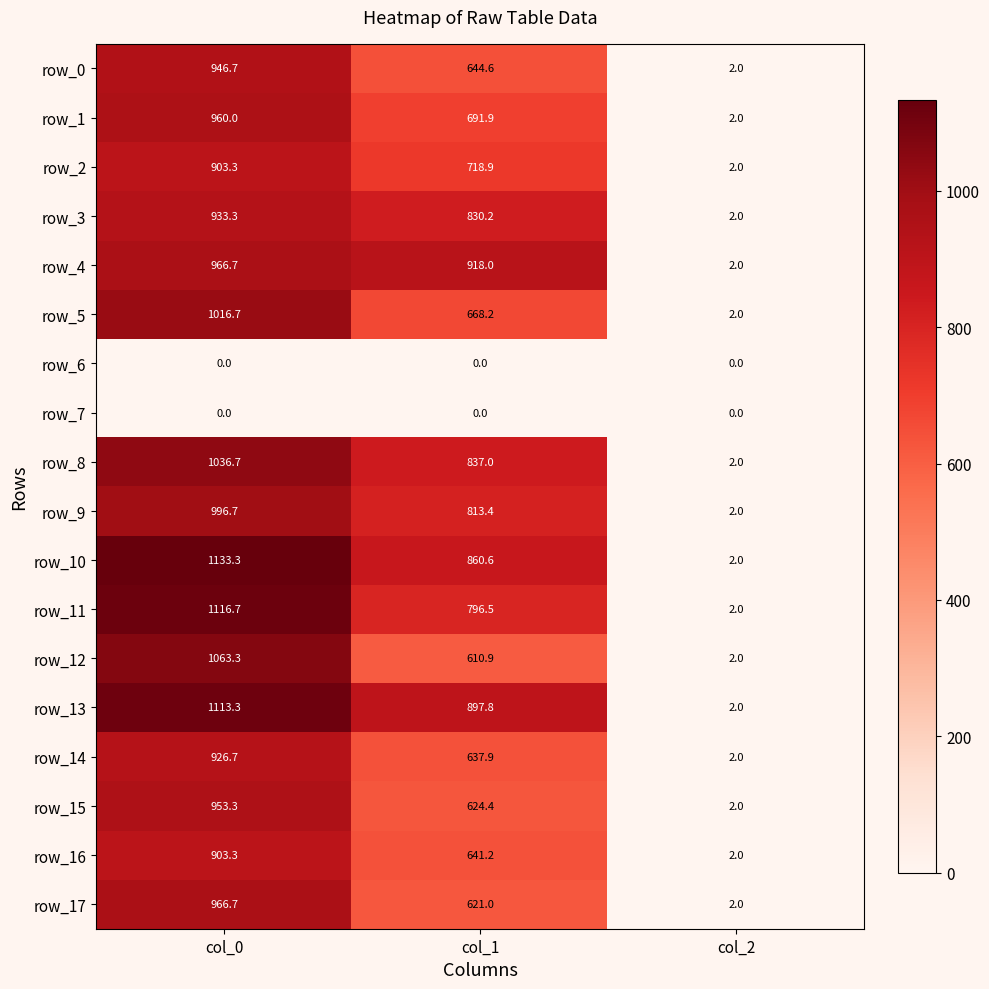

What is the greatest value displayed?

1133.3